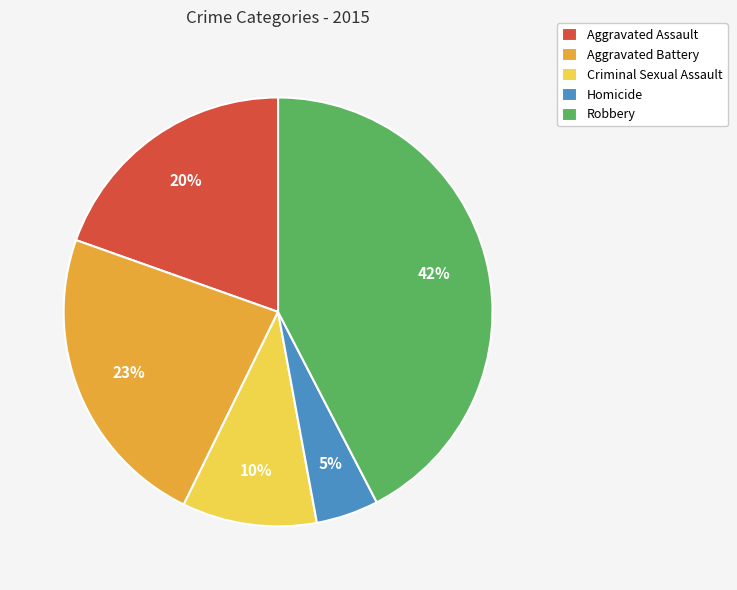

How many slices are in this pie chart?

5